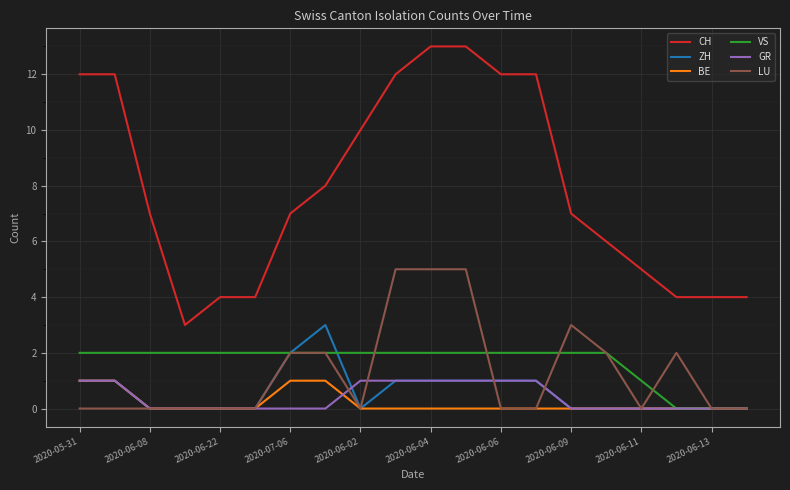

What is the maximum value shown in the chart?

13